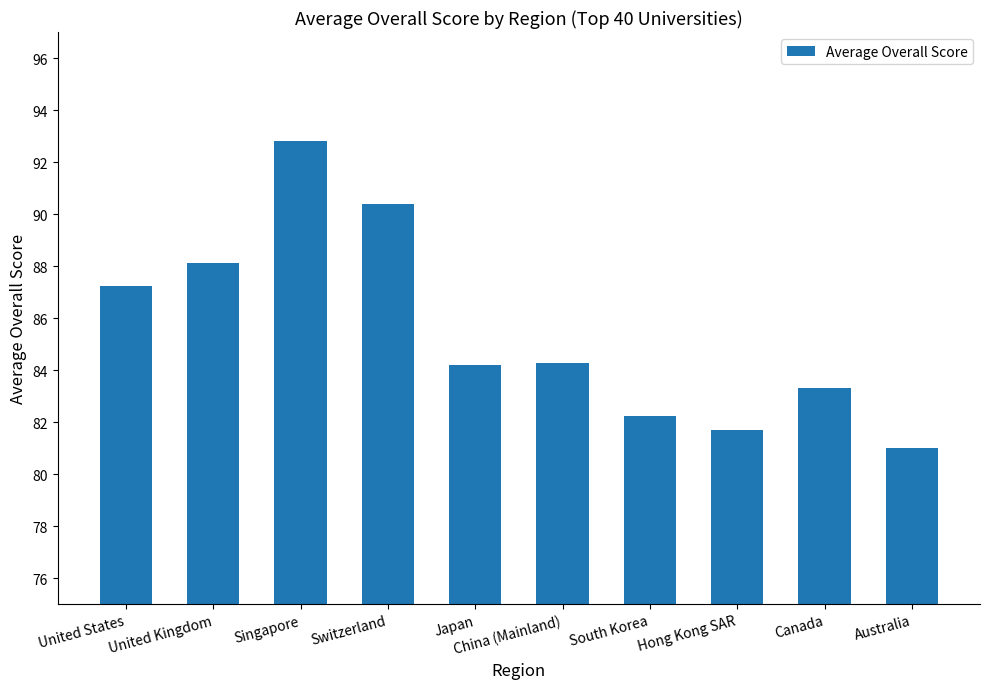

What is the average value?

85.5